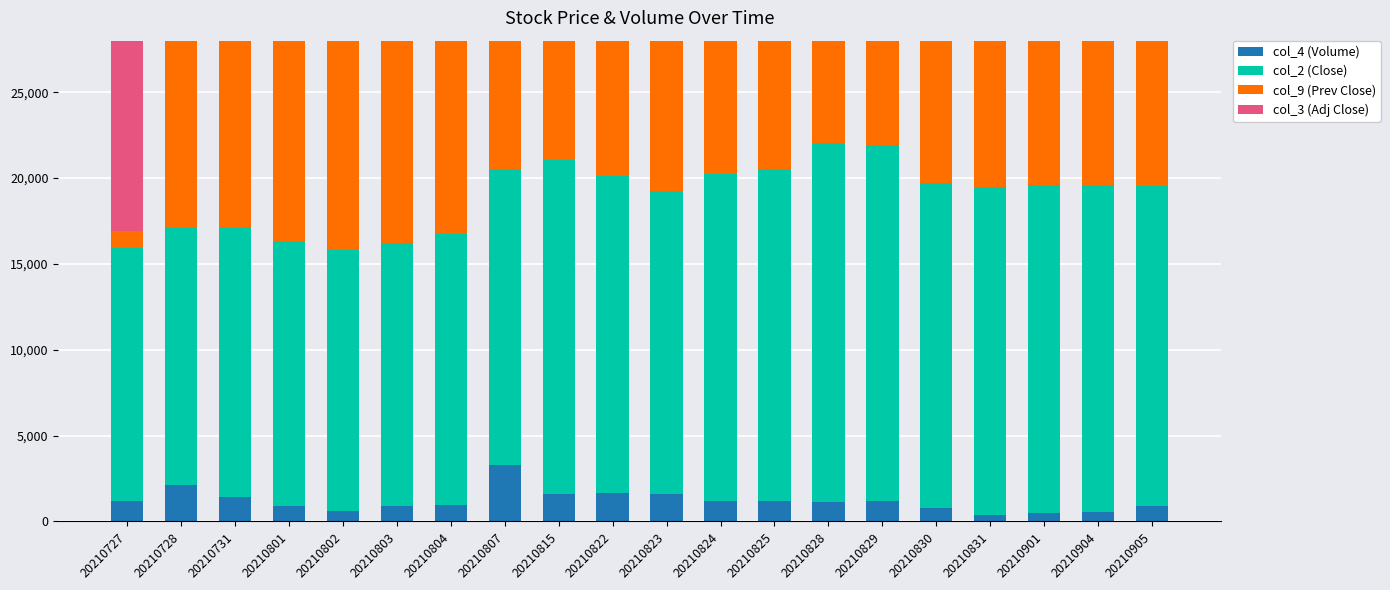

What is the spread (max minus min) of values at 20210823?

16888